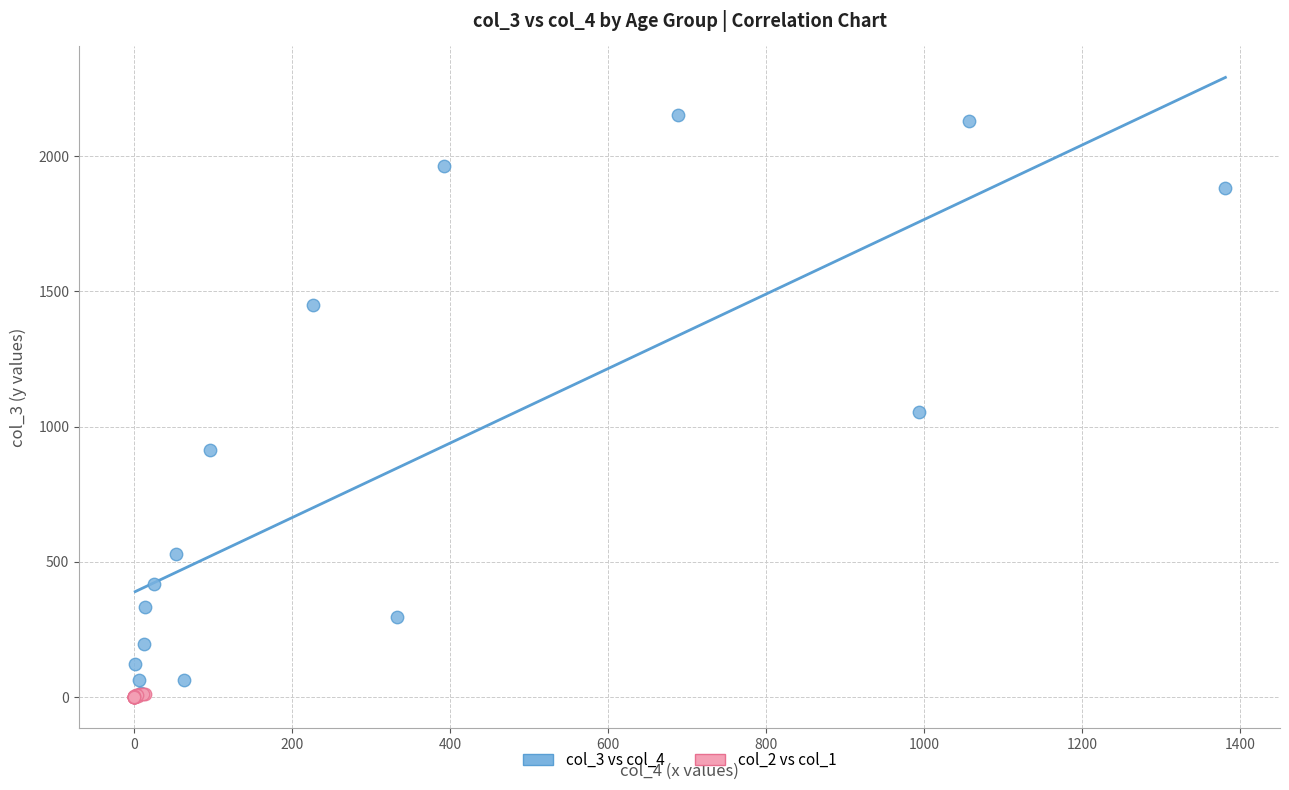

Which series has the largest Y range (max minus min)?

col_3 vs col_4